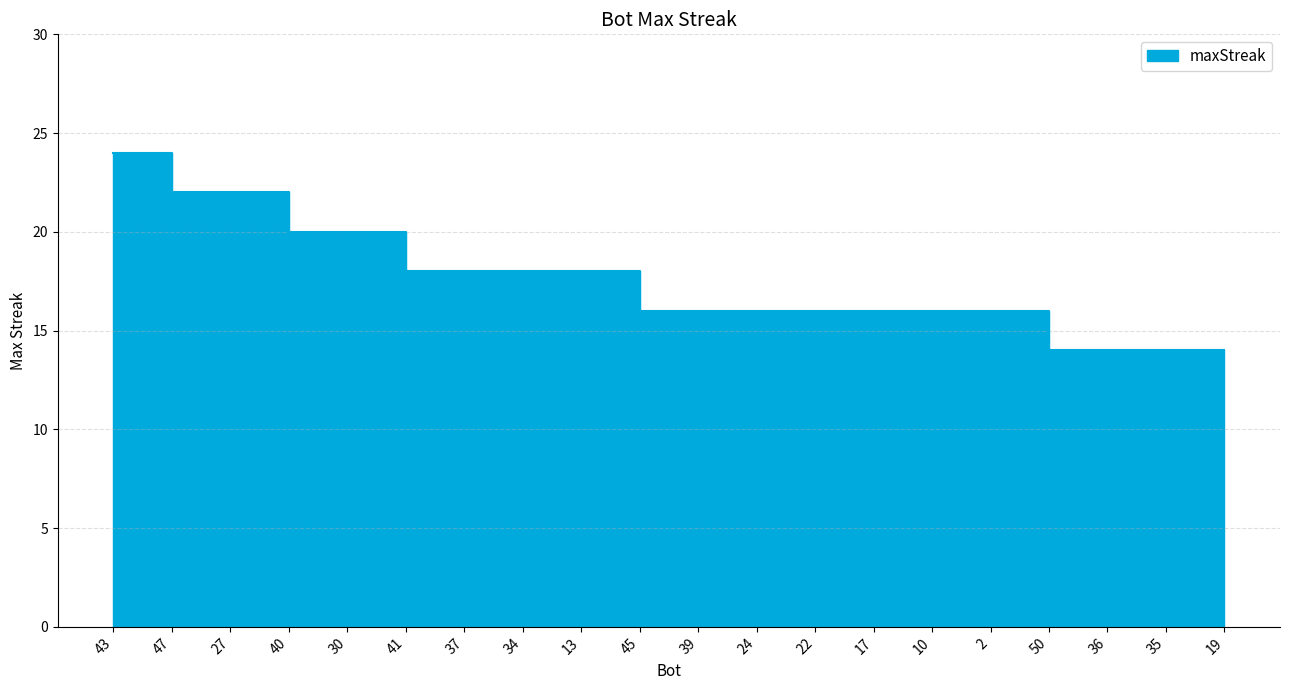

What is the difference between the values at 13 and 19?

4